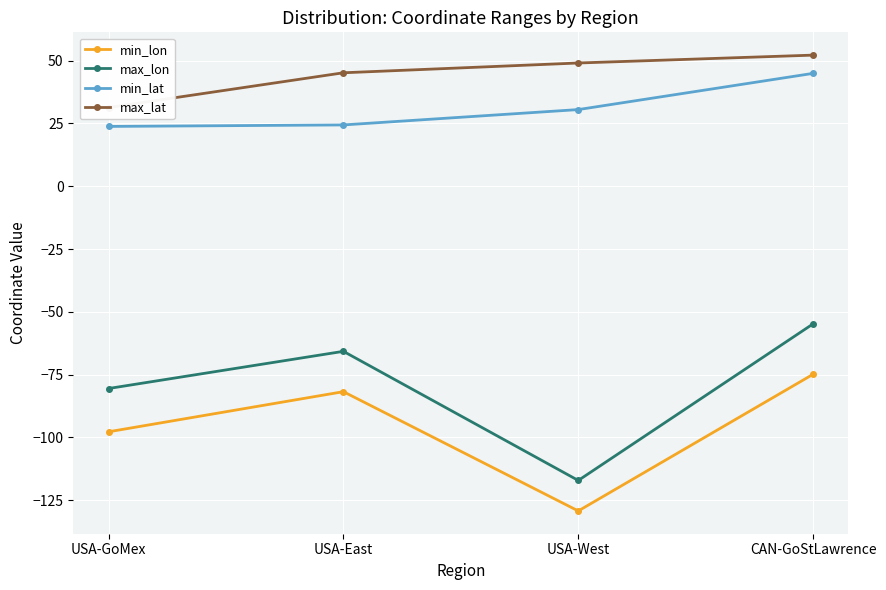

What is the label of the 1st point from the left?

USA-GoMex